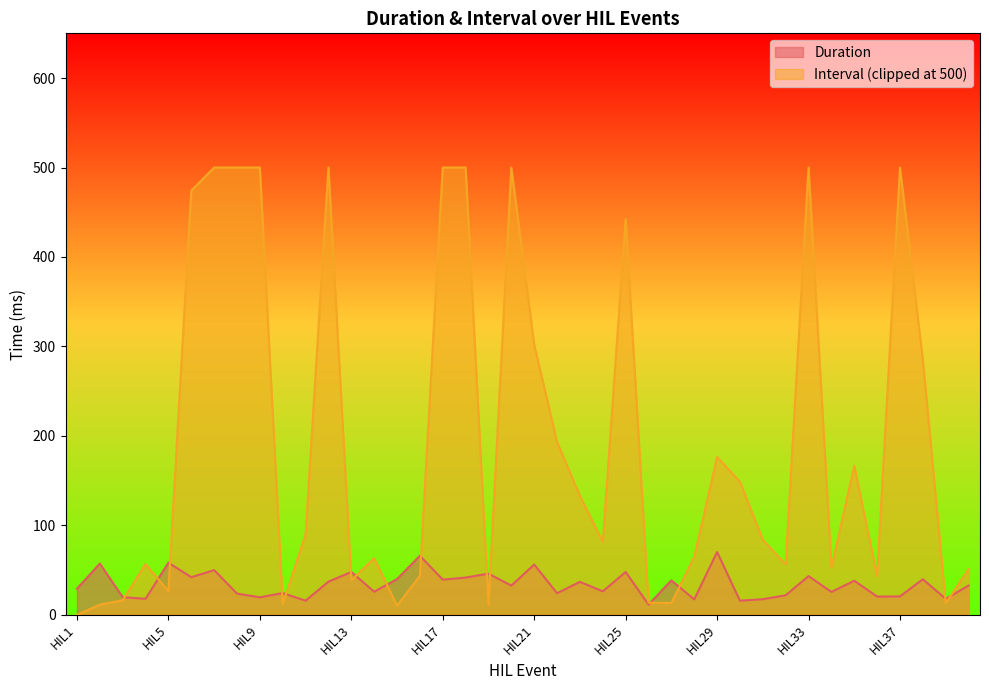

How many lines are shown in the chart?

2